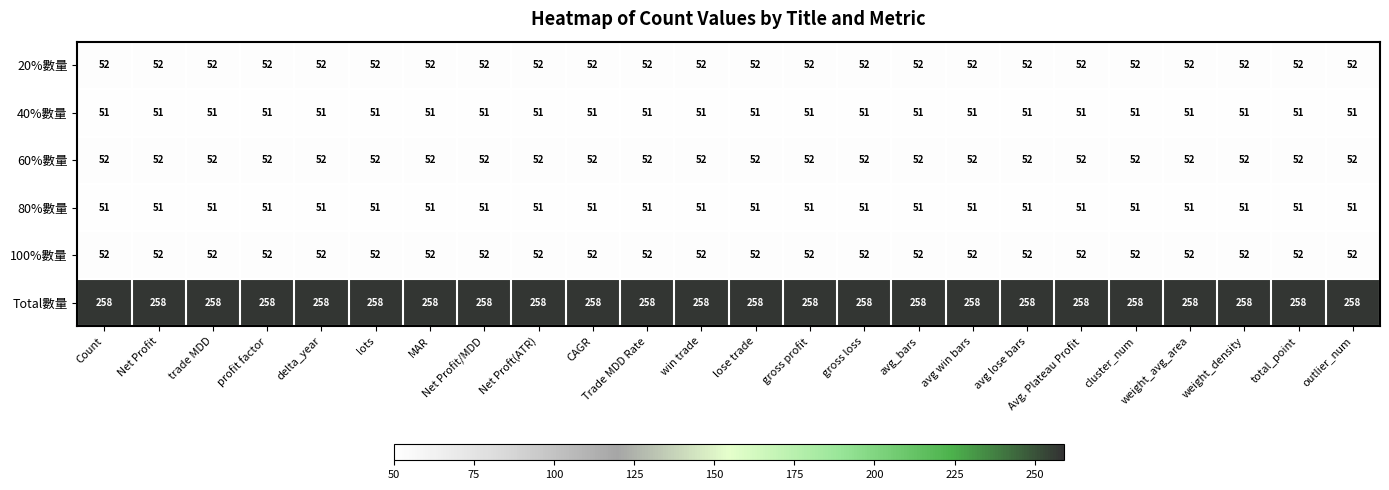

Count the number of categories in the chart.

24